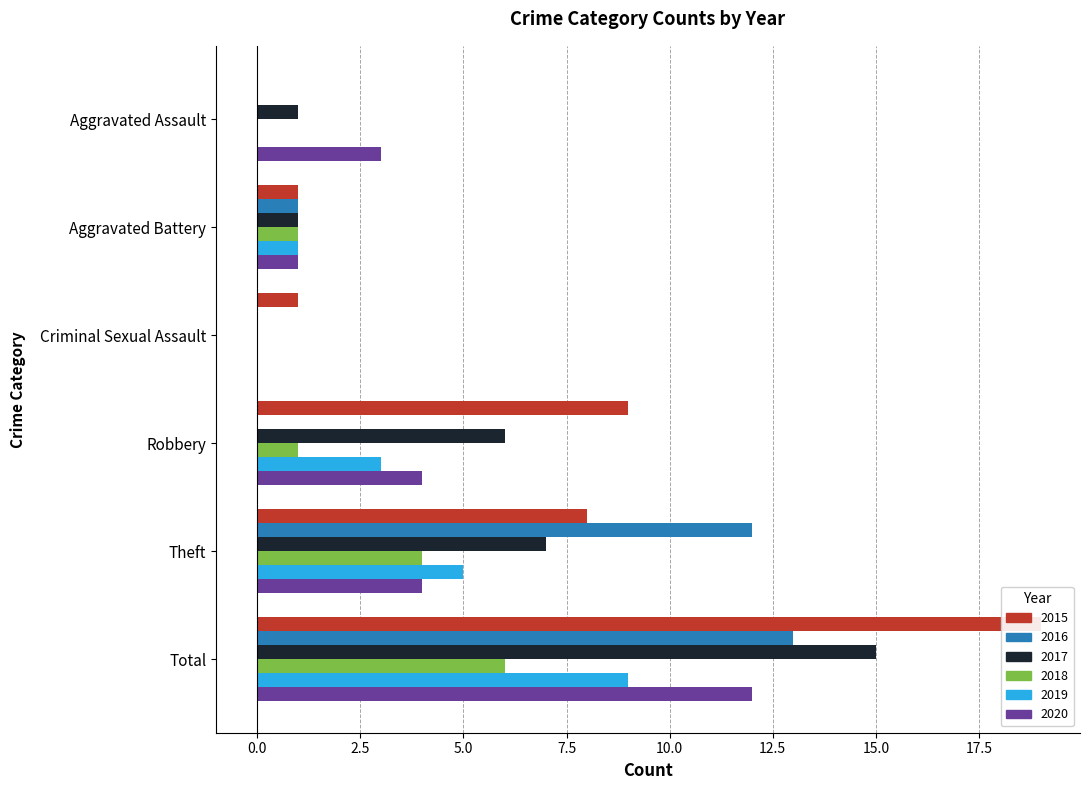

What is the highest value of the 2016 series?

13